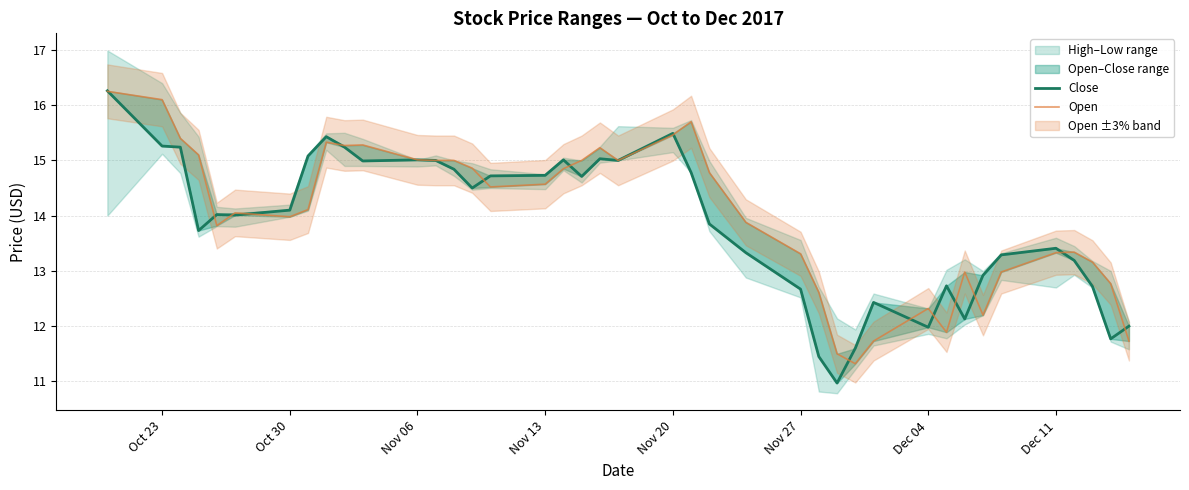

Reading left to right, transcribe all the data shown in this chart.

Close: 16.3	15.3	15.2	13.7	14.0	14.0	14.1	15.1	15.4	15.2	15.0	15.0	15.0	14.8	14.5	14.7	14.7	15.0	14.7	15.0	15.0	15.5	14.8	13.8	13.3	12.7	11.4	11.0	11.6	12.4	12.0	12.7	12.1	12.9	13.3	13.4	13.2	12.7	11.8	12.0
Open: 16.2	16.1	15.4	15.1	13.8	14.1	14.0	14.1	15.3	15.3	15.3	15.0	15.0	15.0	14.9	14.5	14.6	14.8	15.0	15.2	15.0	15.5	15.7	14.8	13.9	13.3	12.6	11.5	11.3	11.7	12.3	11.9	13.0	12.2	13.0	13.3	13.3	13.2	12.8	11.7